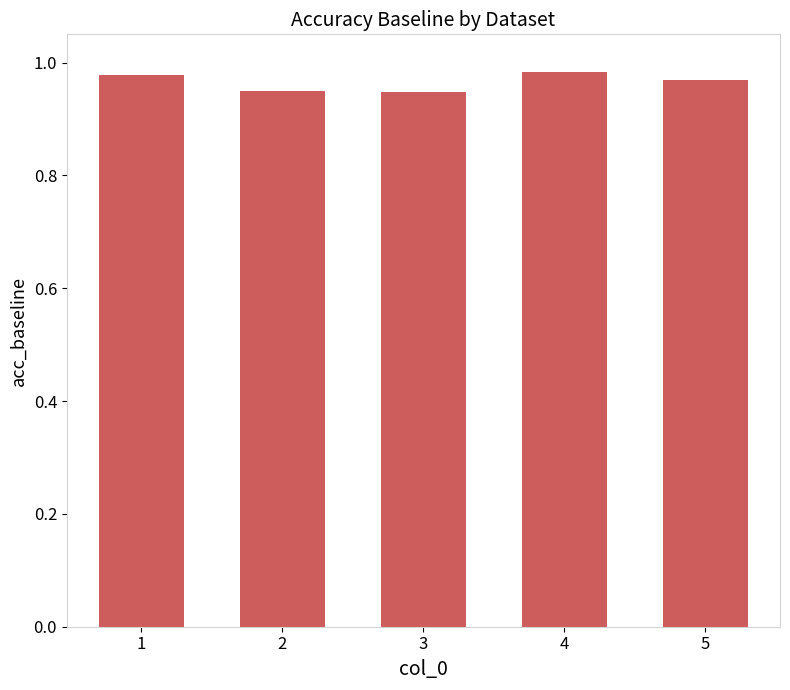

How many values are between 0 and 1?

5